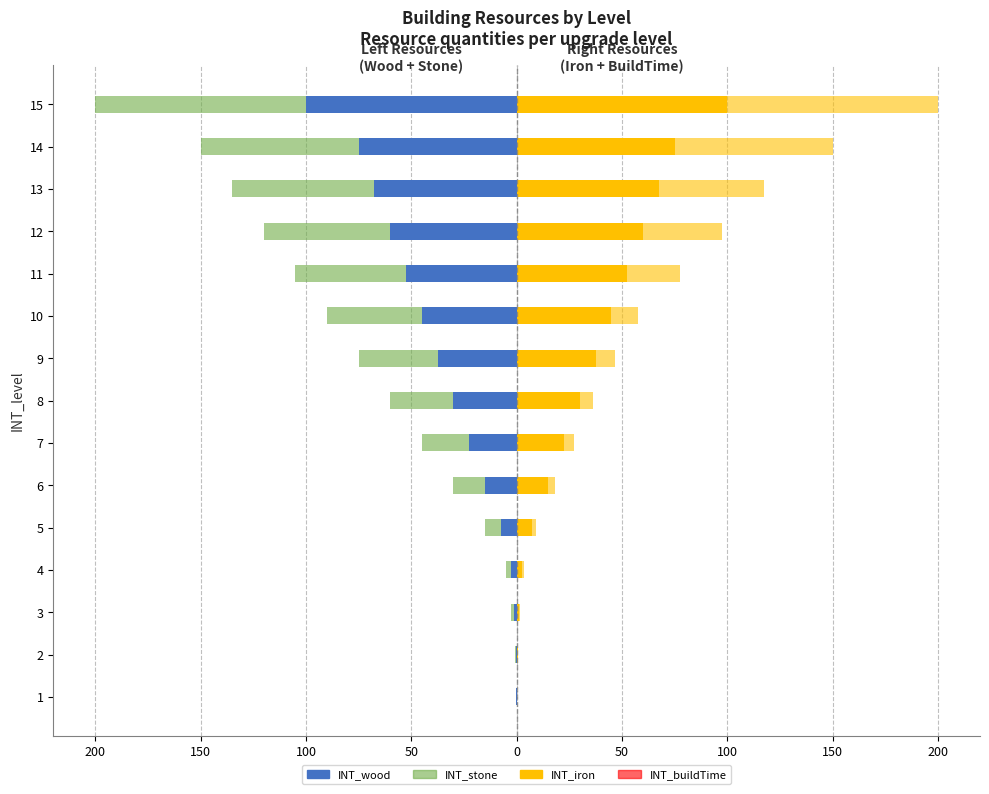

Reading left to right, list all the values displayed in this chart.

INT_wood: -0.2	-0.4	-1.2	-2.5	-7.5	-15.0	-22.5	-30.0	-37.5	-45.0	-52.5	-60.0	-67.5	-75.0	-100.0
INT_stone: -0.2	-0.4	-1.2	-2.5	-7.5	-15.0	-22.5	-30.0	-37.5	-45.0	-52.5	-60.0	-67.5	-75.0	-100.0
INT_iron: 0.2	0.4	1.2	2.5	7.5	15.0	22.5	30.0	37.5	45.0	52.5	60.0	67.5	75.0	100.0
INT_buildTime: 0.2	0.3	0.5	0.8	1.6	3.1	4.7	6.2	9.4	12.5	25.0	37.5	50.0	75.0	100.0